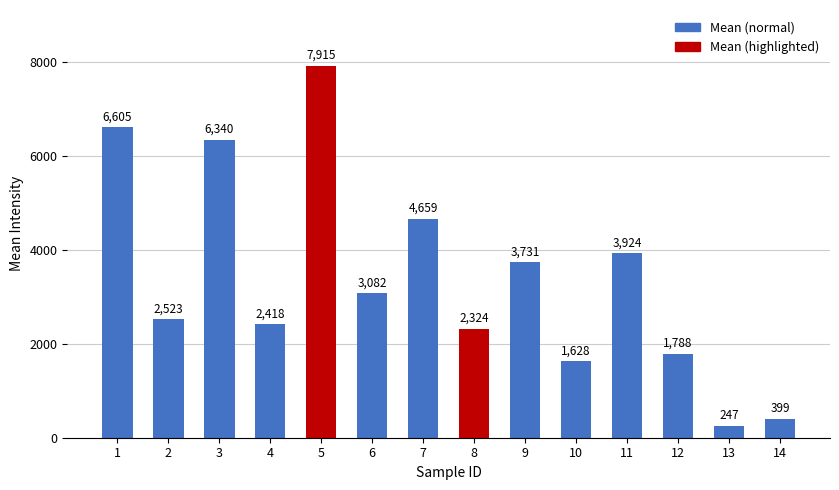

What is the change in value from 2 to 11?

+1400.7